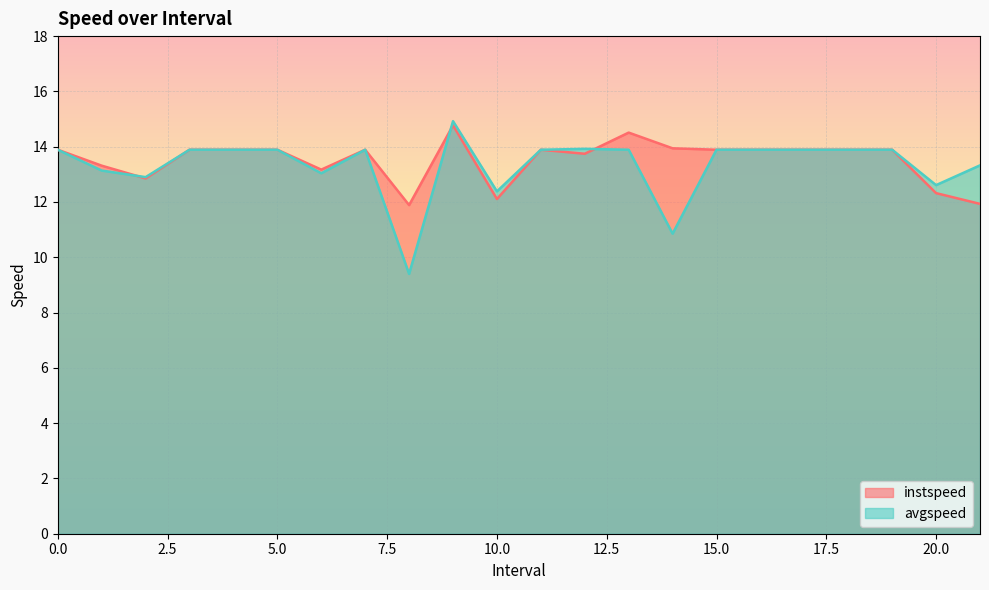

At 20.0, list the series in order from largest to smallest.

avgspeed, instspeed